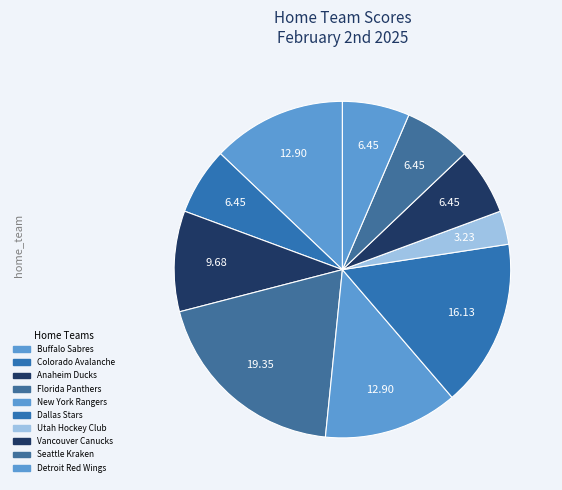

Rank the categories by value from lowest to highest.

Utah Hockey Club, Colorado Avalanche, Vancouver Canucks, Seattle Kraken, Detroit Red Wings, Anaheim Ducks, Buffalo Sabres, New York Rangers, Dallas Stars, Florida Panthers